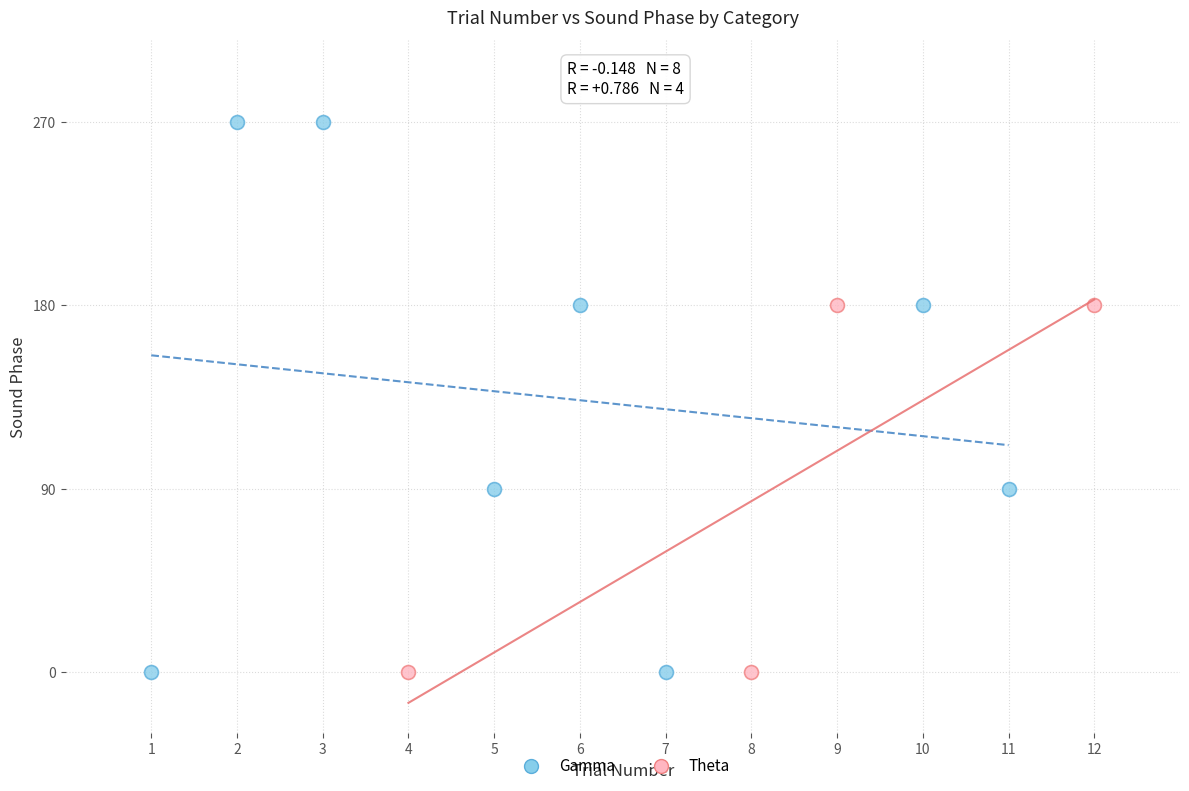

Which series has the widest spread of Y values?

Gamma